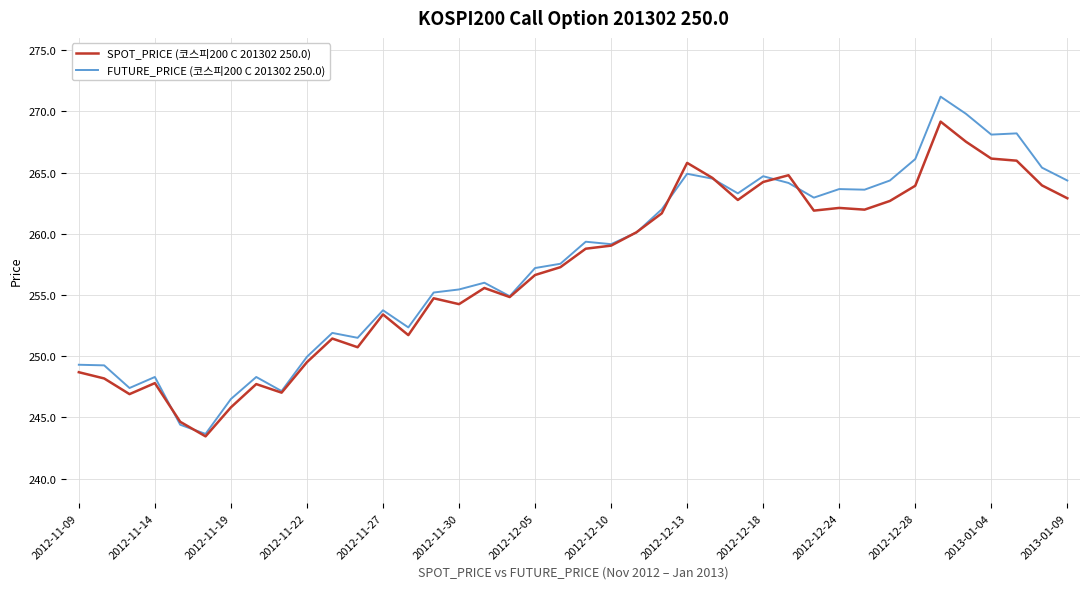

Which series has the largest range (max minus min)?

FUTURE_PRICE (코스피200 C 201302 250.0)